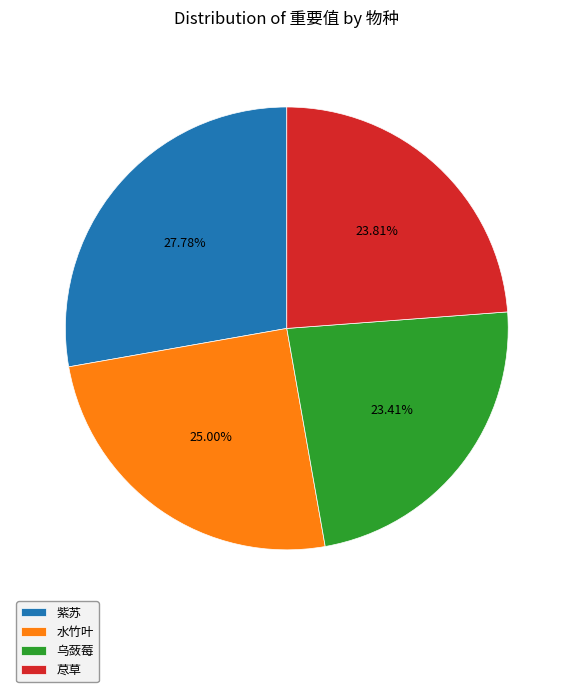

To the nearest percent, what is the average slice percentage?

25%